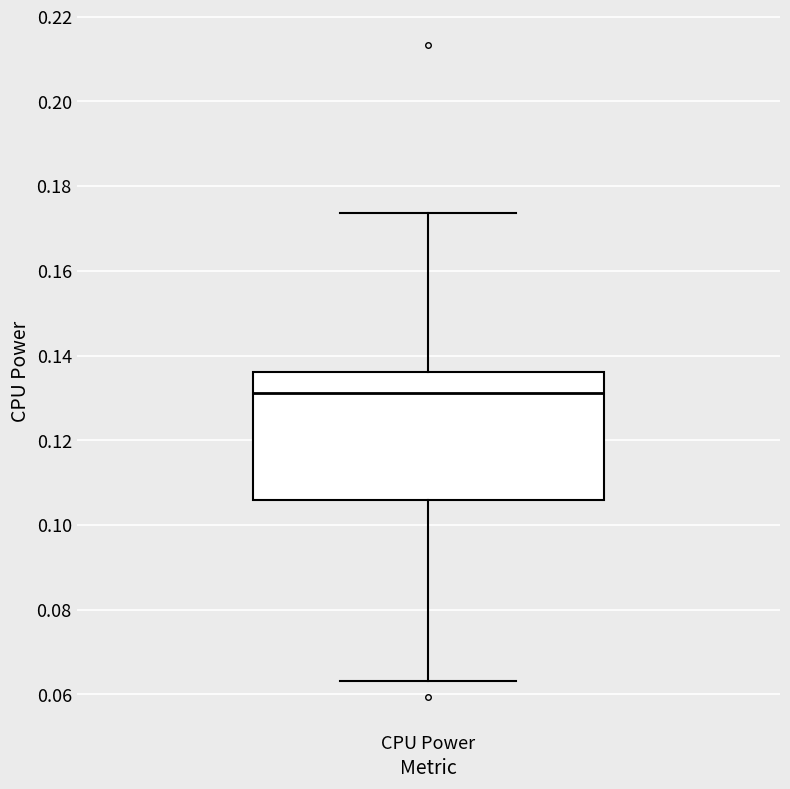

Transcribe this box plot: give where the median line is, the range the box spans, and where the two whiskers end, as read against the y-axis. The values are not printed on the chart, so give them approximately, as read against the axis.

median 0.132, box 0.106 to 0.136, whiskers 0.064 to 0.174